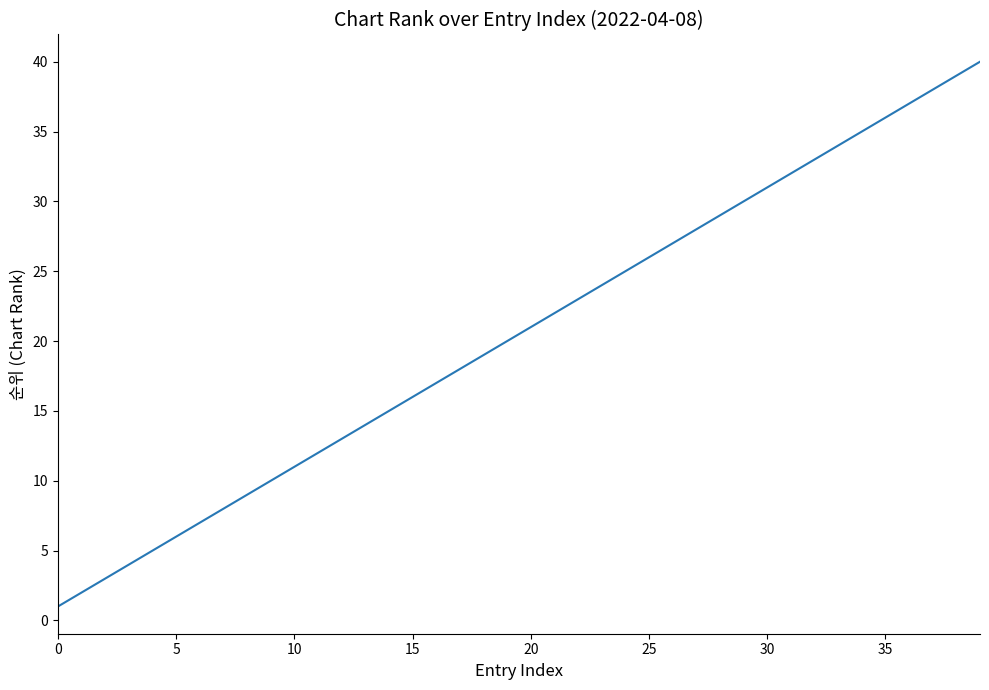

What is the difference between the maximum and minimum values?

39